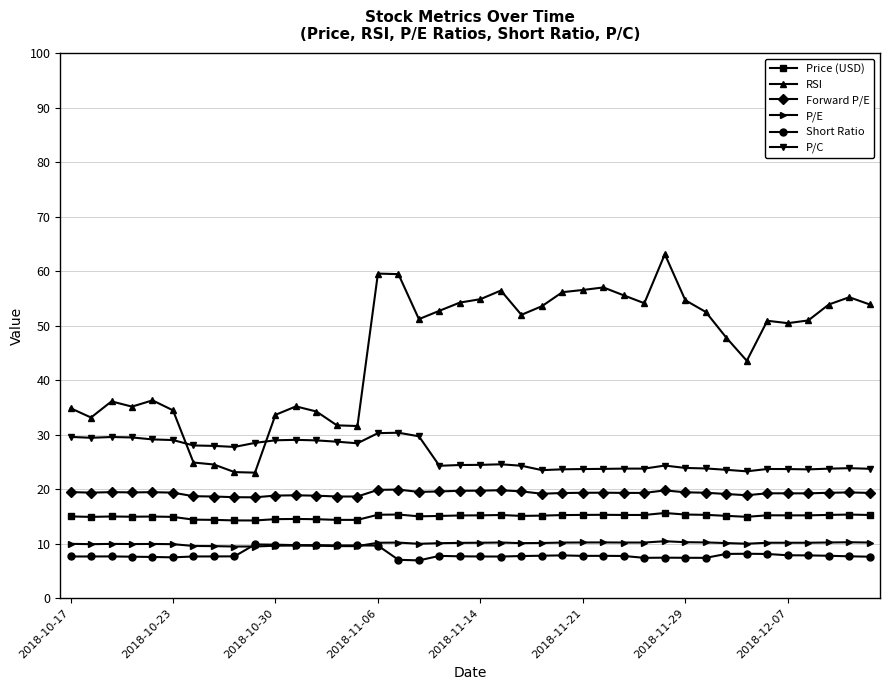

True or false: P/C and Forward P/E intersect in this chart.

False